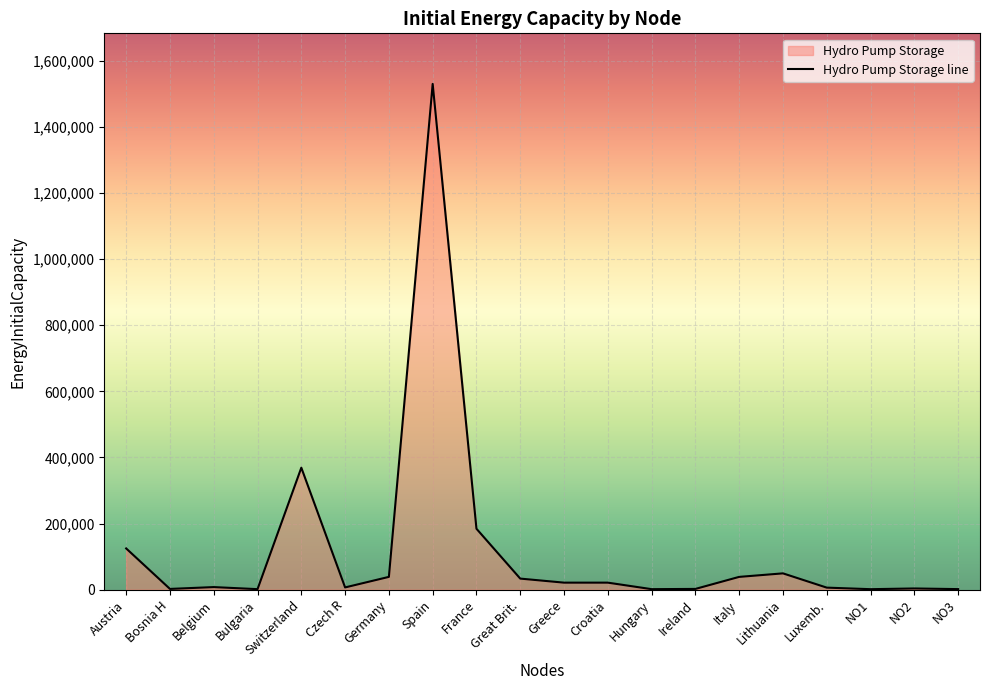

What is the difference between the second highest and second lowest values?

367489.8